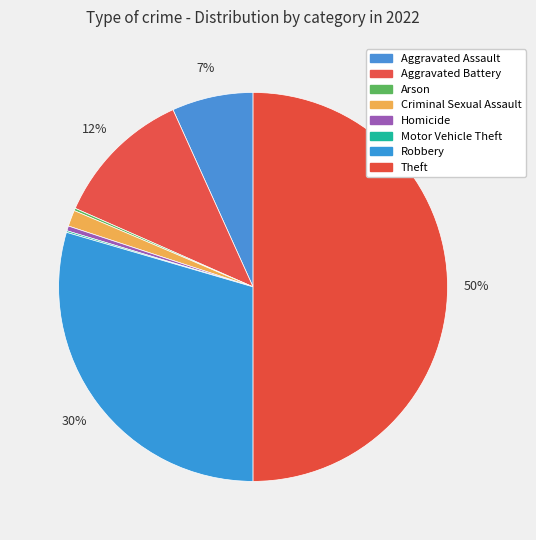

Which category has the biggest portion of the pie?

Theft